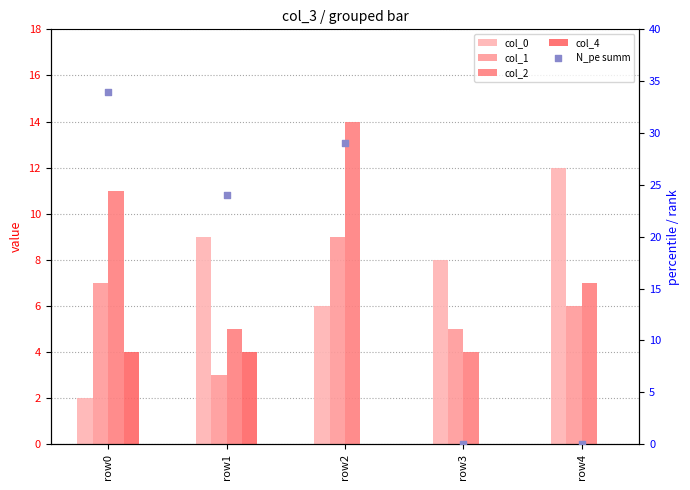

Which series has the largest total across all categories?

N_pe summ